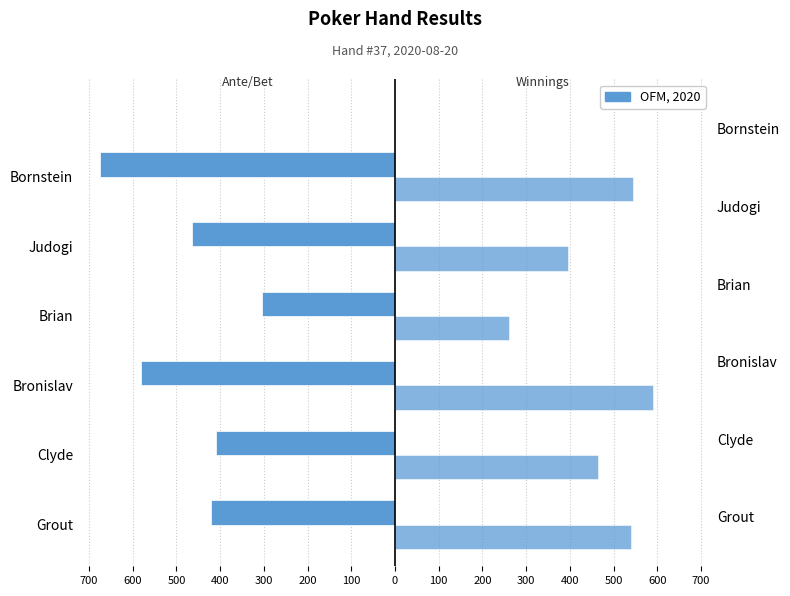

List the series in order of their peak value, highest first.

Winnings, Ante/Bet